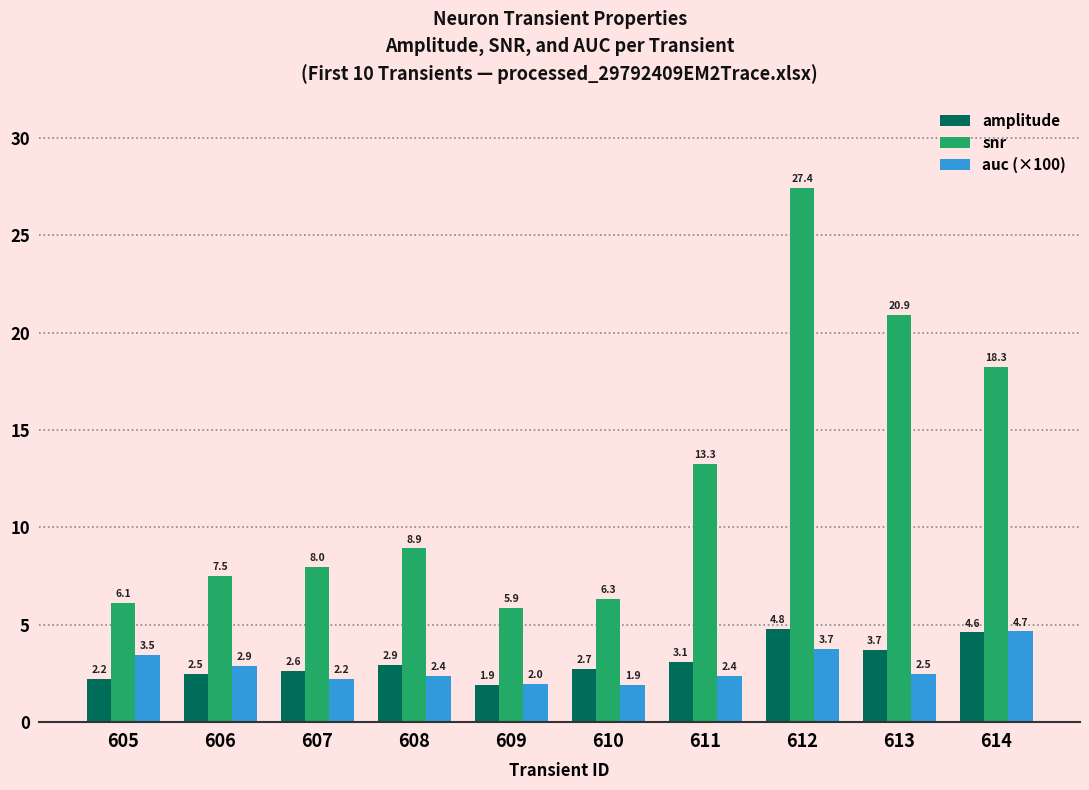

At which label does snr reach its peak?

612